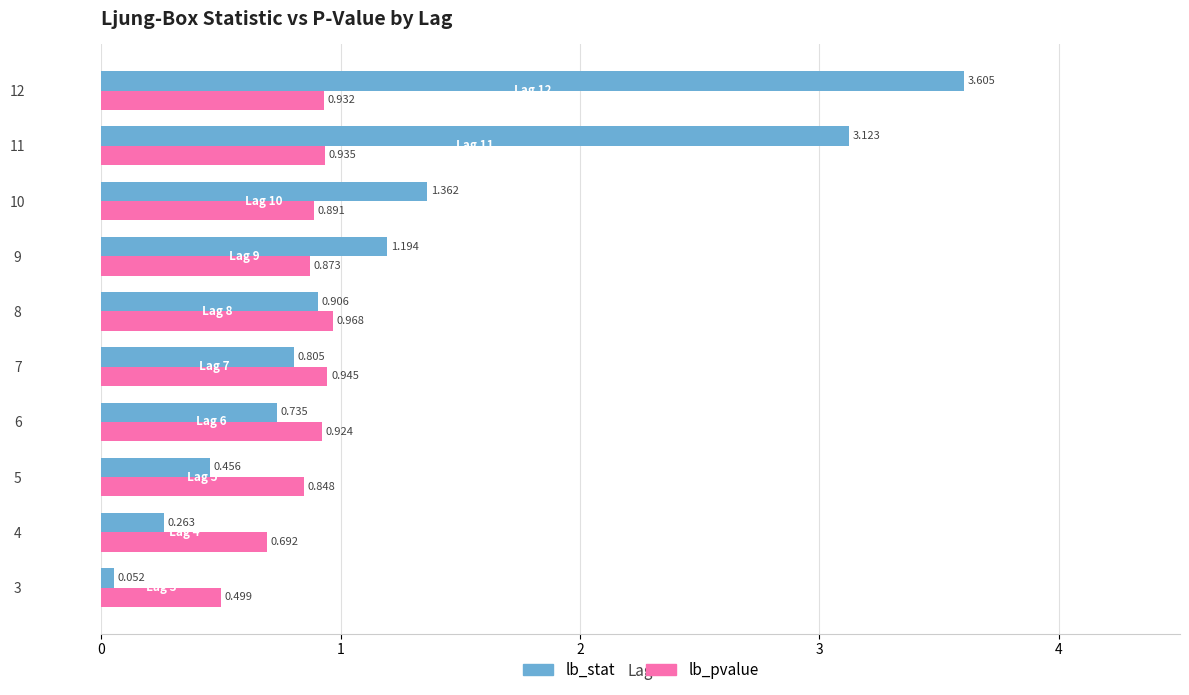

Which series changed the most between 10 and 11?

lb_stat